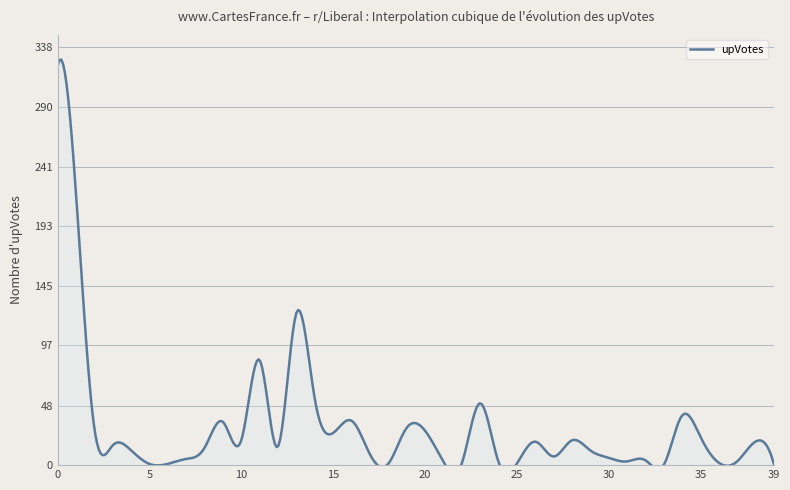

Count the number of values greater than 15.

19